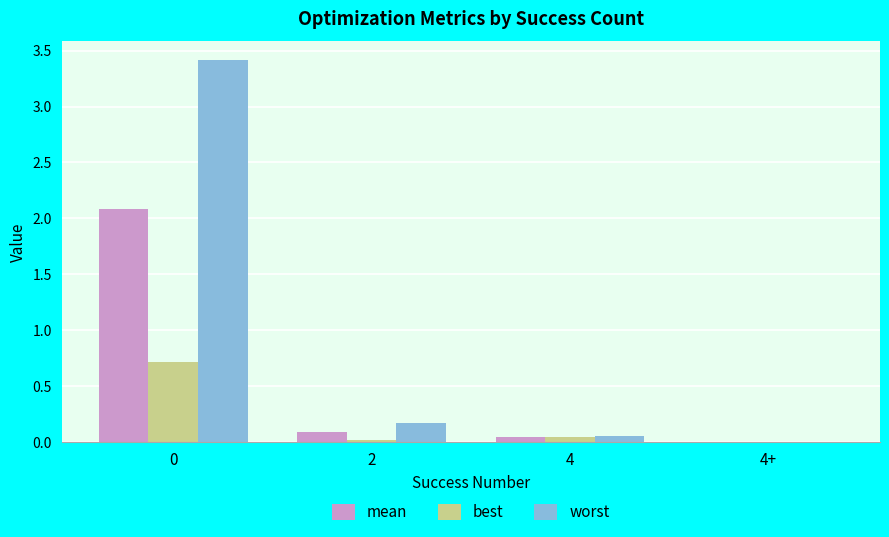

The worst series shows 0.0 at 4+. True or false?

True